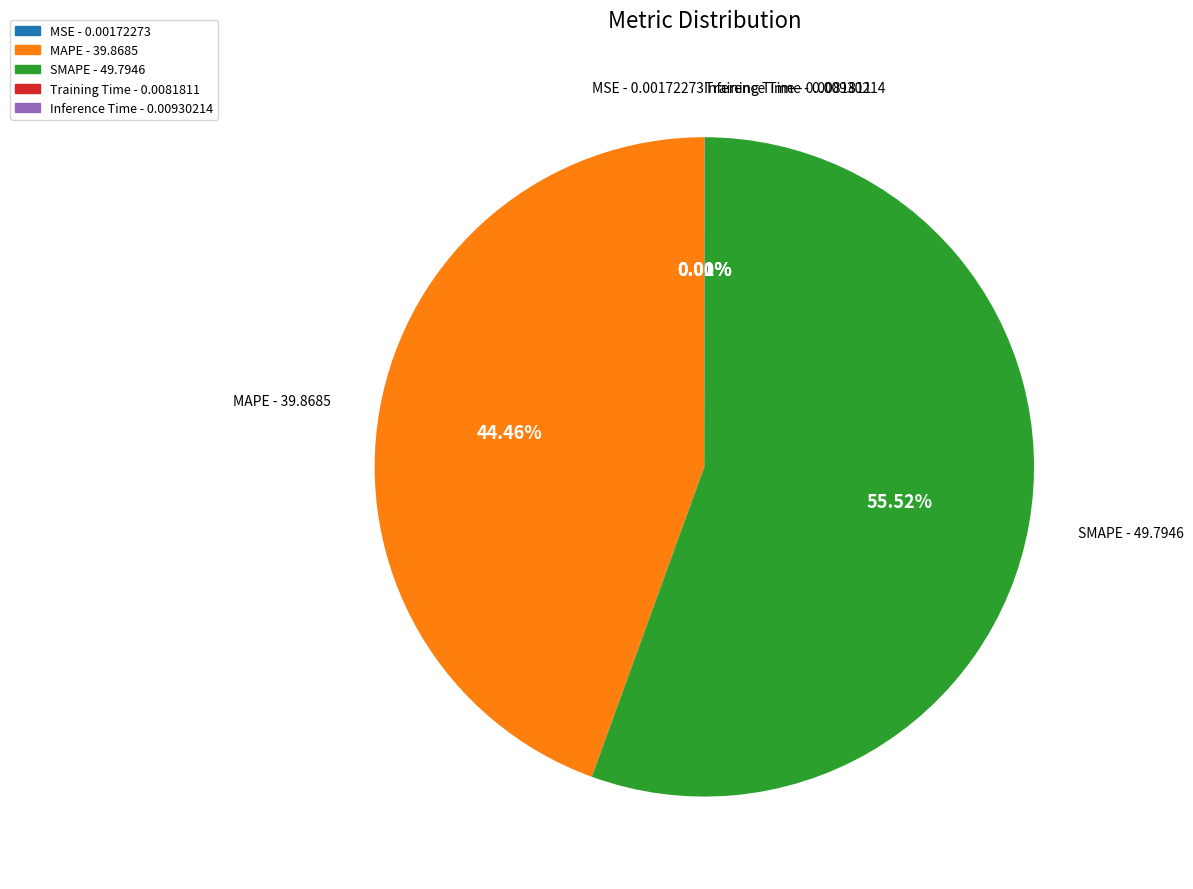

Approximately how many times larger is the value at MAPE compared to SMAPE?

0.8